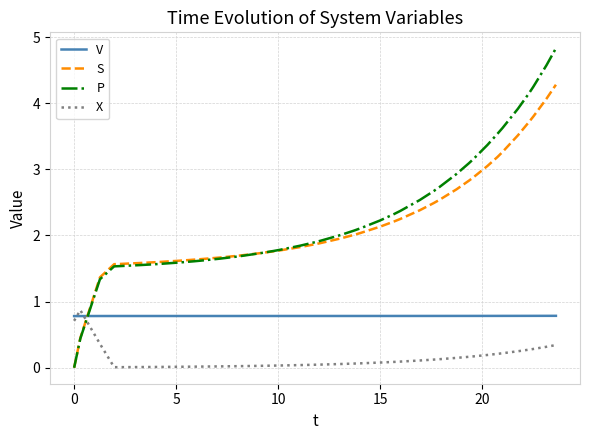

Which series ends up on top after the final intersection of S and X?

S